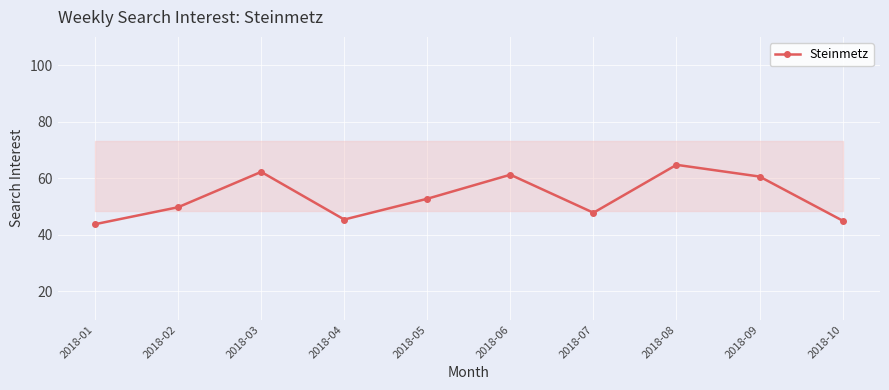

What is the greatest value displayed?

64.8